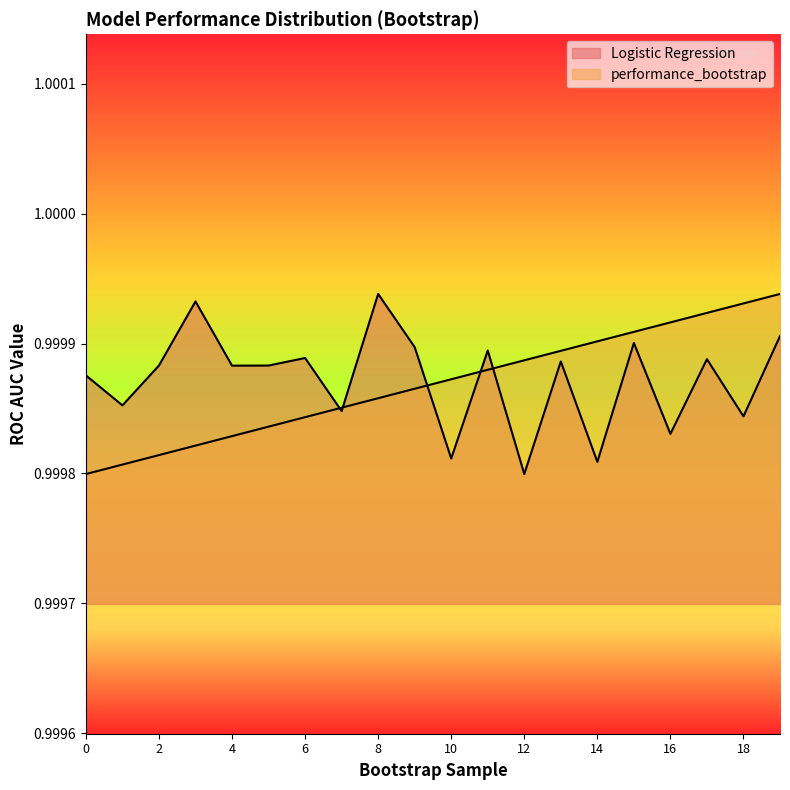

How many lines are shown in the chart?

2